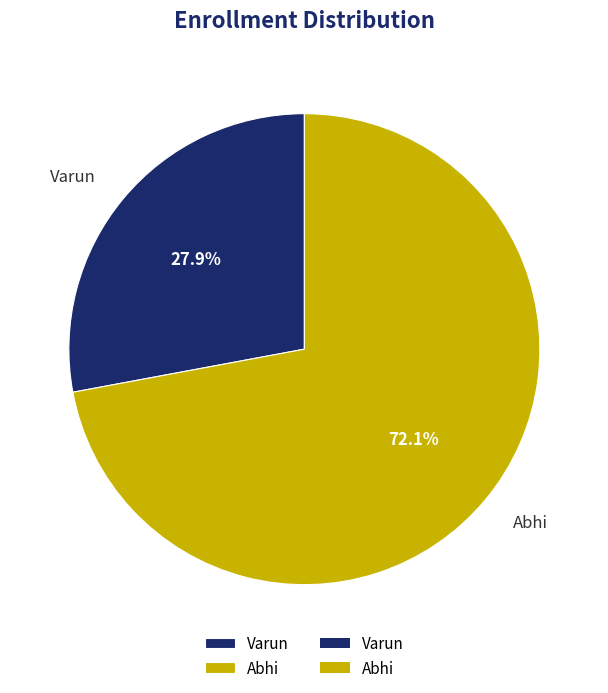

Which slice represents more than half of the pie?

Abhi